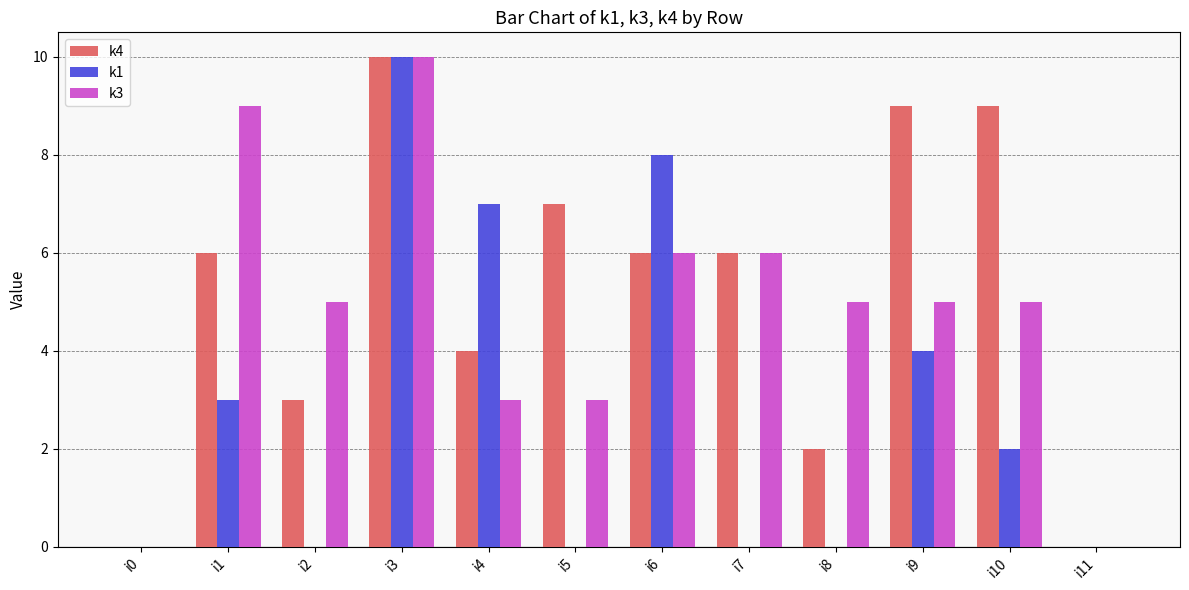

The k3 series shows 9 at i1. True or false?

True